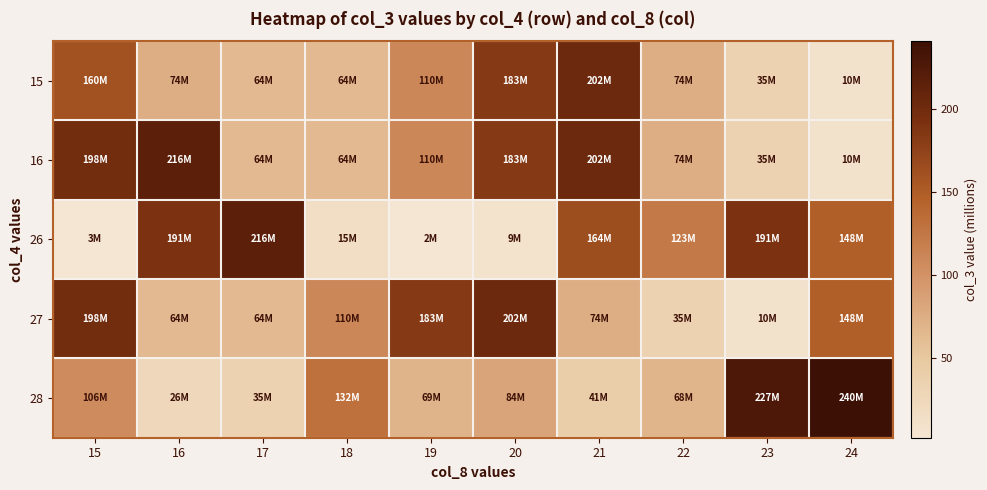

Which series has the largest total across all categories?

16